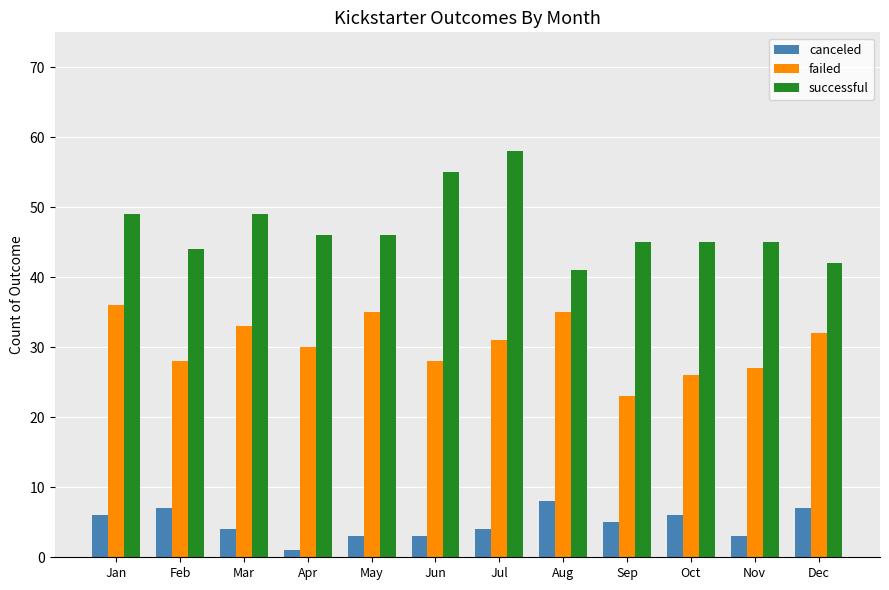

Reading left to right, extract all data points from this chart.

canceled: Jan=6	Feb=7	Mar=4	Apr=1	May=3	Jun=3	Jul=4	Aug=8	Sep=5	Oct=6	Nov=3	Dec=7
failed: Jan=36	Feb=28	Mar=33	Apr=30	May=35	Jun=28	Jul=31	Aug=35	Sep=23	Oct=26	Nov=27	Dec=32
successful: Jan=49	Feb=44	Mar=49	Apr=46	May=46	Jun=55	Jul=58	Aug=41	Sep=45	Oct=45	Nov=45	Dec=42